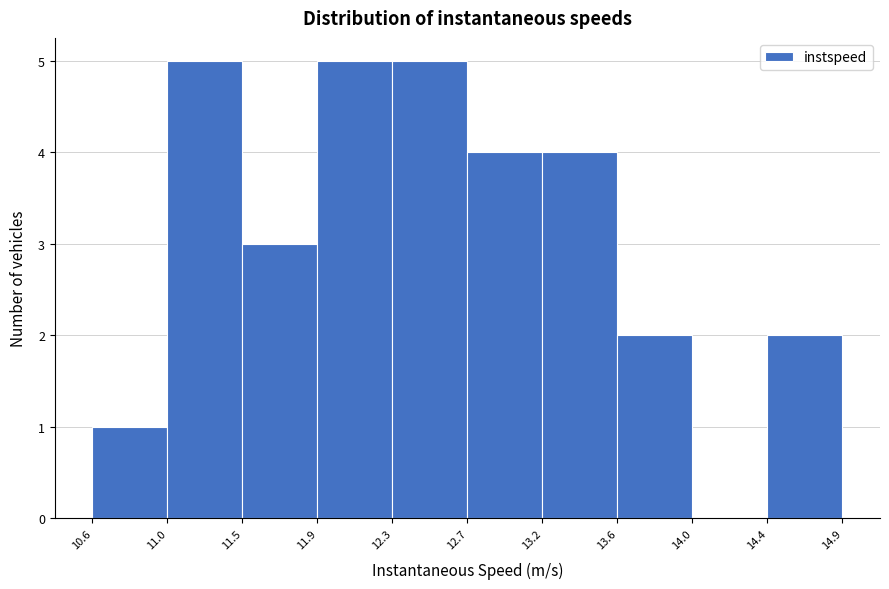

Reading left to right, list every bar in this chart as the range it spans on the x-axis followed by its height. The values are not printed on the chart, so give them approximately, as read against the axis.

10.6 to 11.0: 1
11.0 to 11.5: 5
11.5 to 11.9: 3
11.9 to 12.3: 5
12.3 to 12.7: 5
12.7 to 13.2: 4
13.2 to 13.6: 4
13.6 to 14.0: 2
14.0 to 14.4: 0
14.4 to 14.9: 2